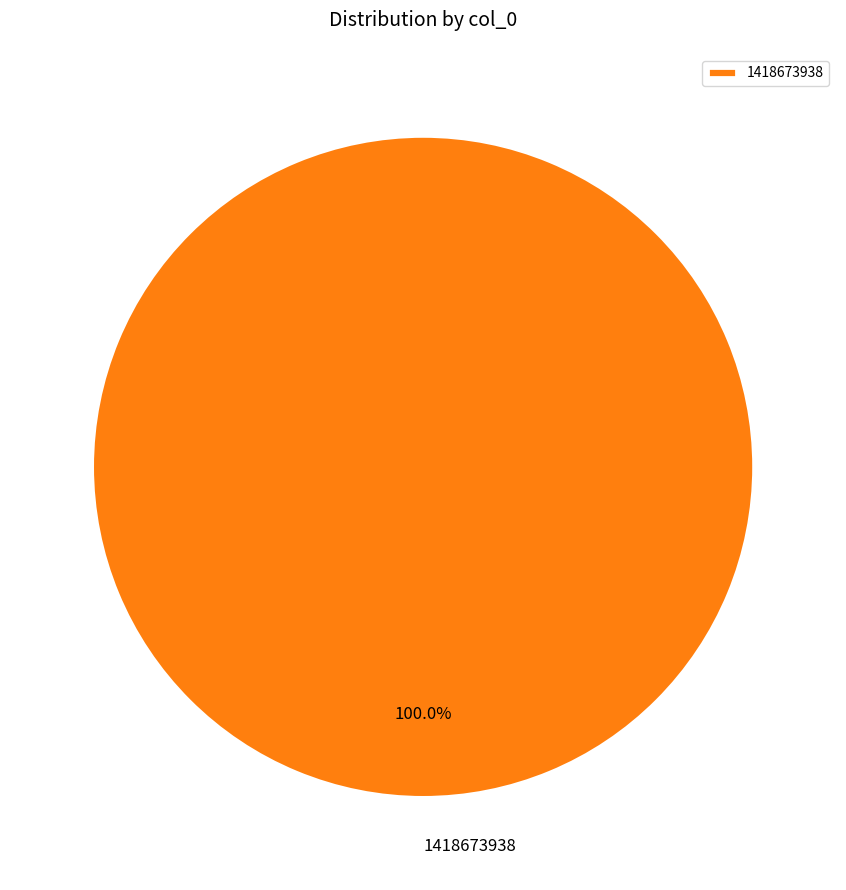

To the nearest percent, what percentage of the pie is 1418673938?

100%